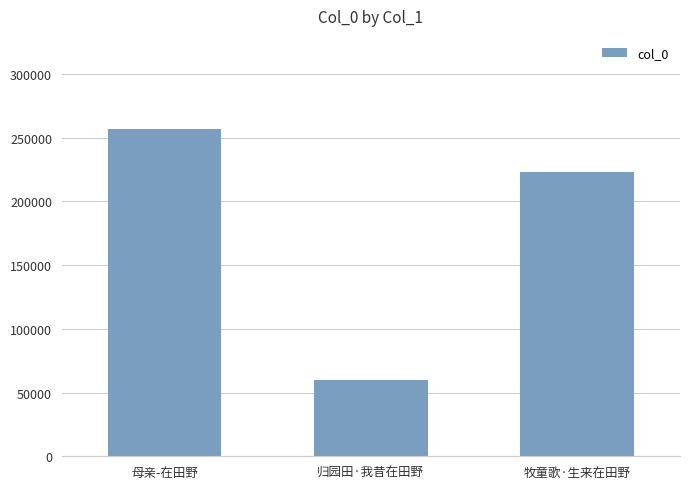

How many values are below 223045?

1